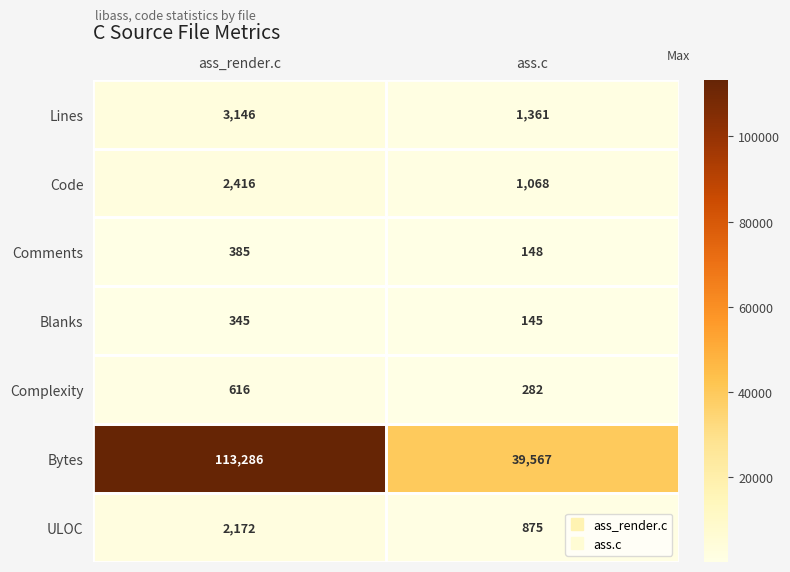

At which category does the chart reach its peak across all series?

ass_render.c